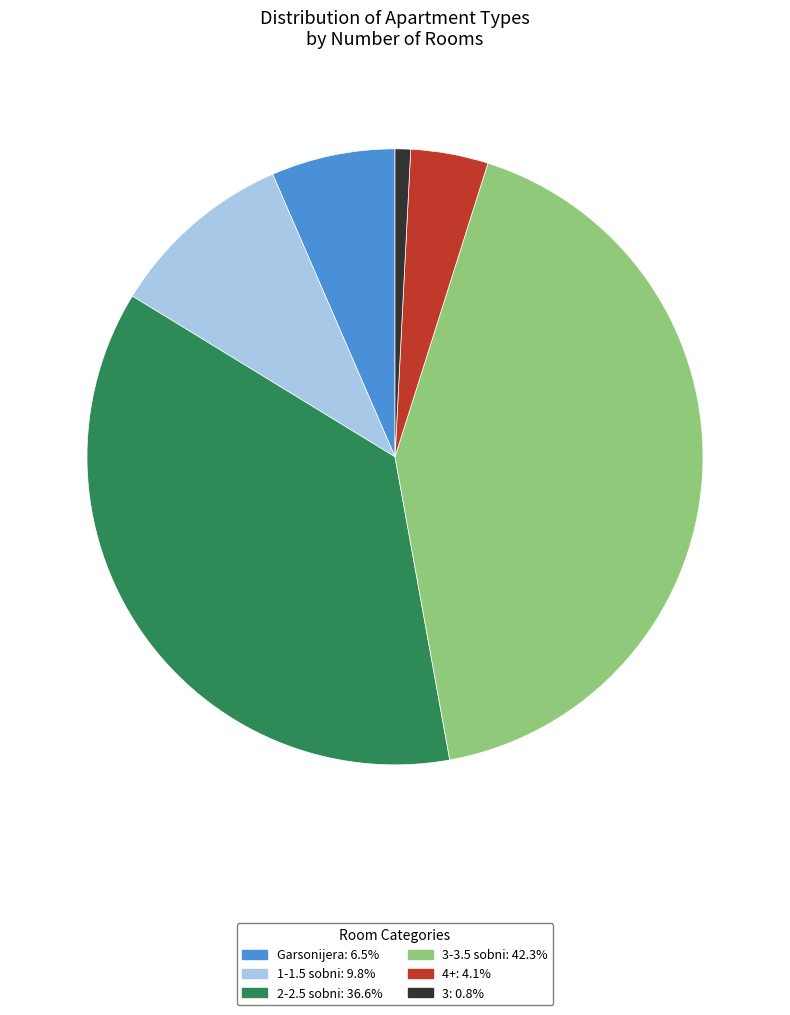

Is there any slice that represents more than half of the pie?

No